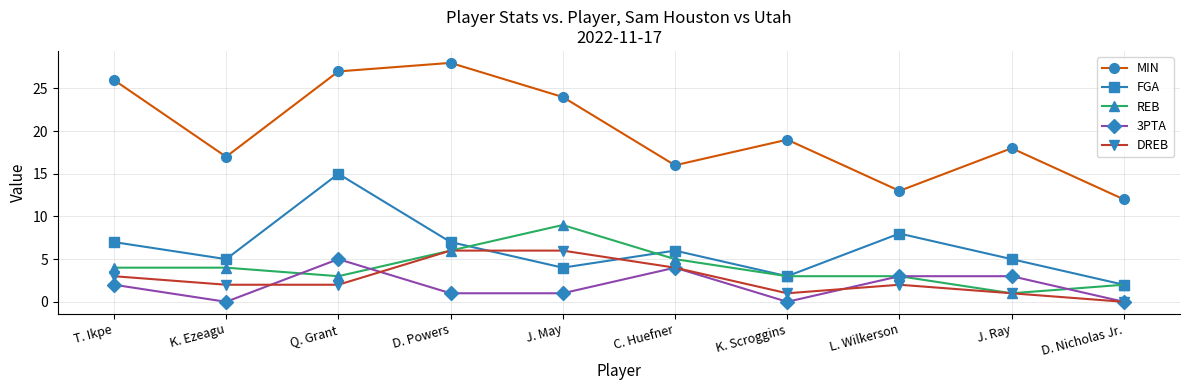

What is the label of the 5th point from the right?

C. Huefner